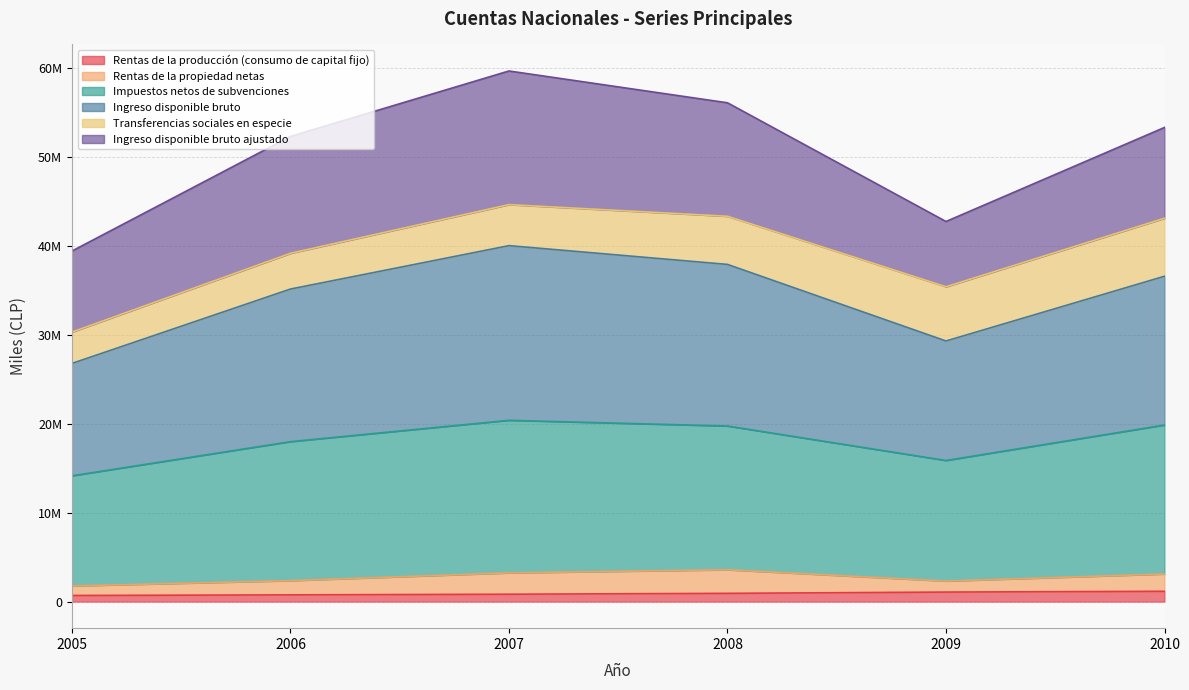

True or false: Impuestos netos de subvenciones has more than 0 interior local peaks.

True